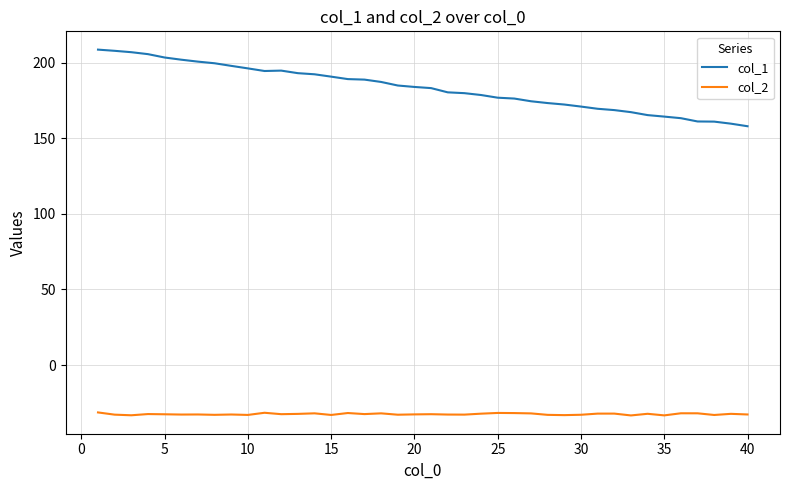

What is the minimum value shown in the chart?

-33.3